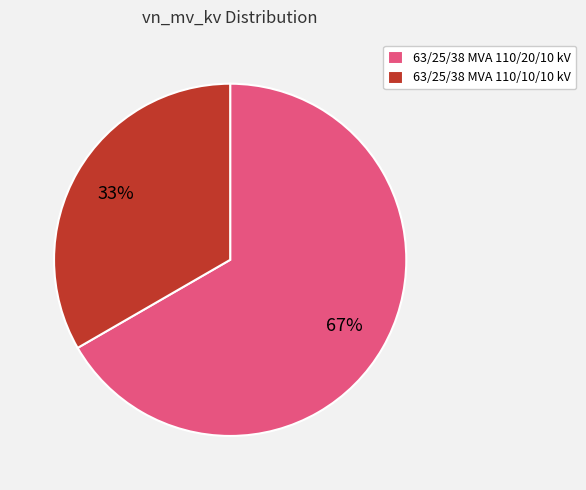

Which category has the biggest portion of the pie?

63/25/38 MVA 110/20/10 kV